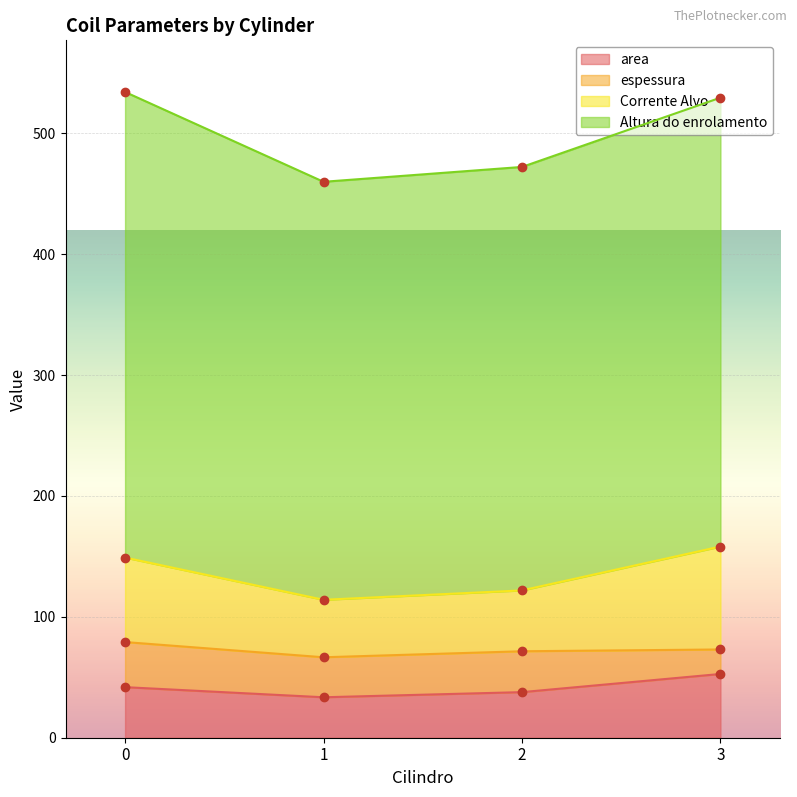

What is the spread (max minus min) of values at 3?

105.4